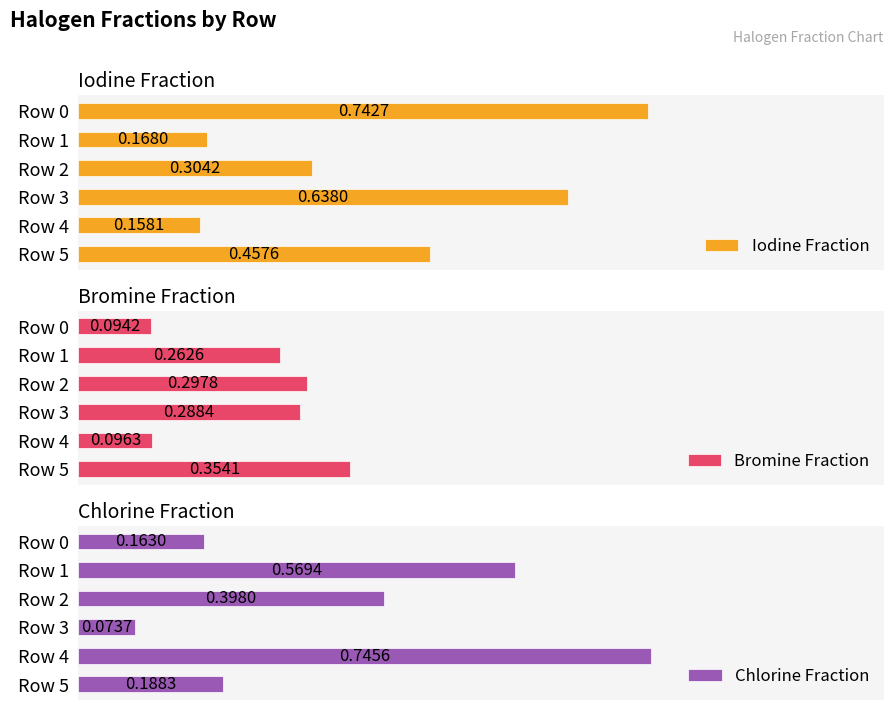

What is the difference between the second highest and minimum values in the Iodine Fraction series?

0.5